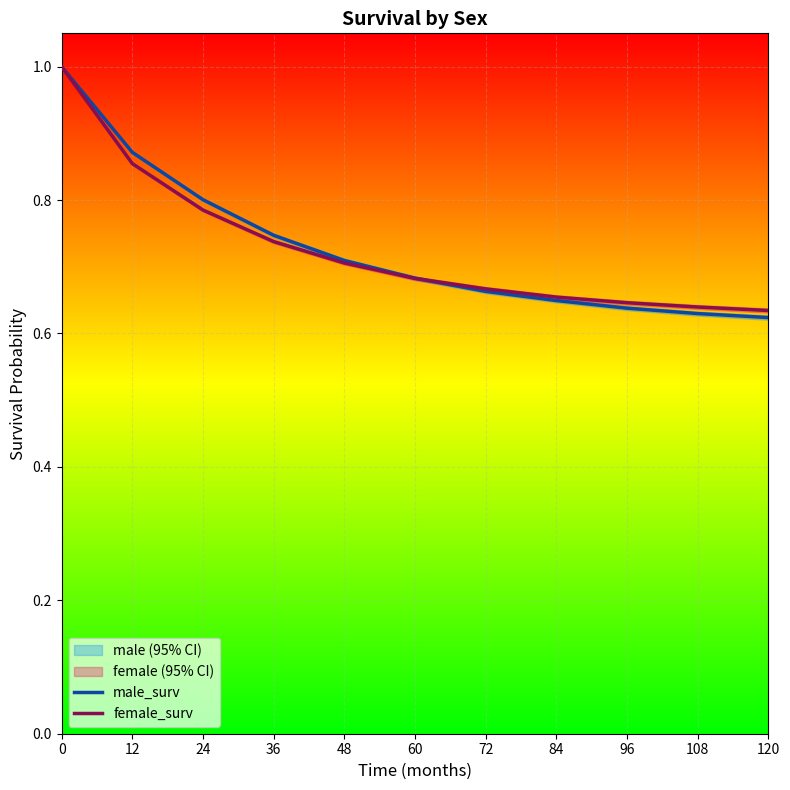

What is the value of the female_surv point at the 6th from the left?

0.7